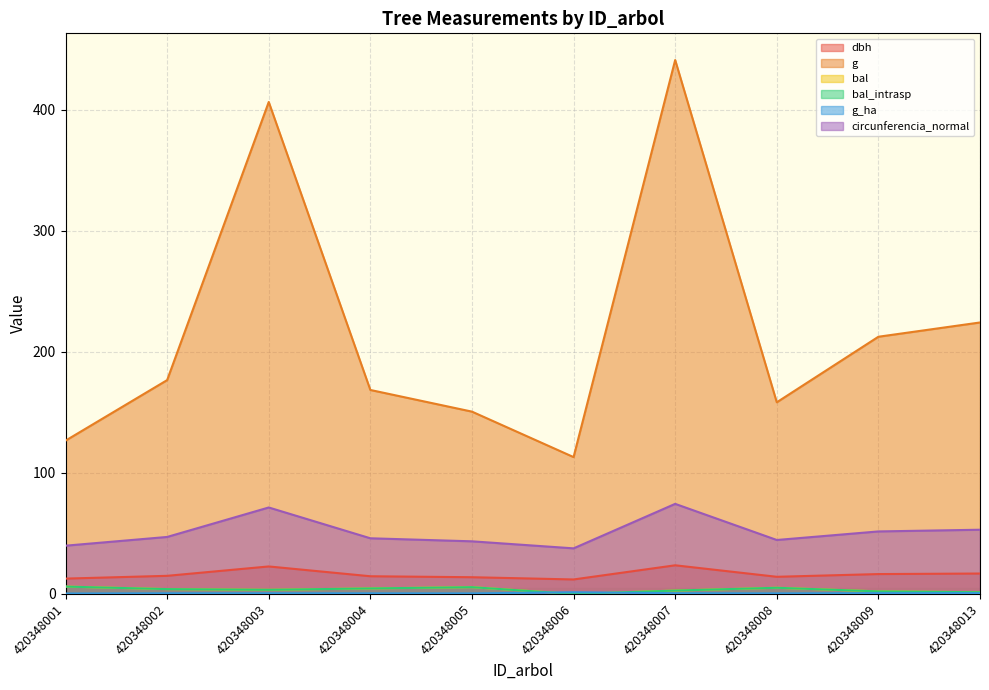

Which series changed the most between 420348008 and 420348009?

g